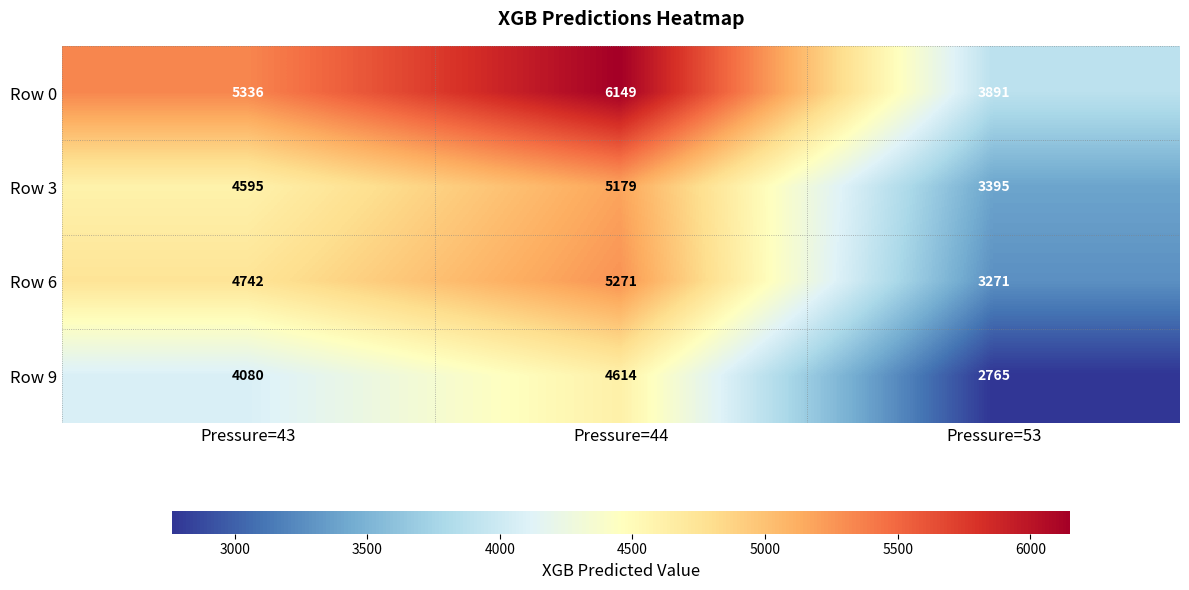

What is the greatest value displayed?

6149